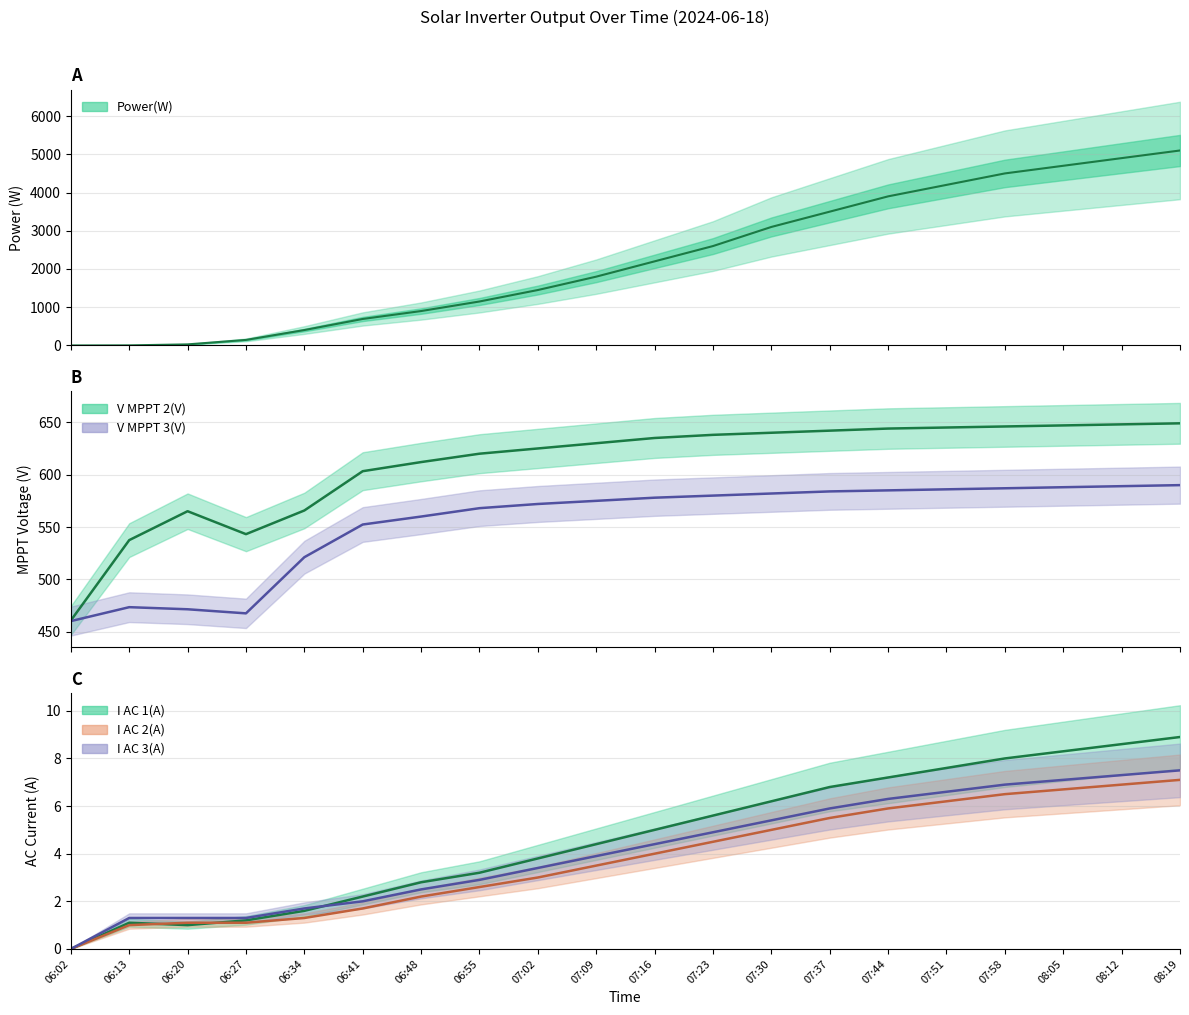

What are all the series names shown in the legend?

Power, V_MPPT_2, V_MPPT_3, I_AC_1, I_AC_2, I_AC_3